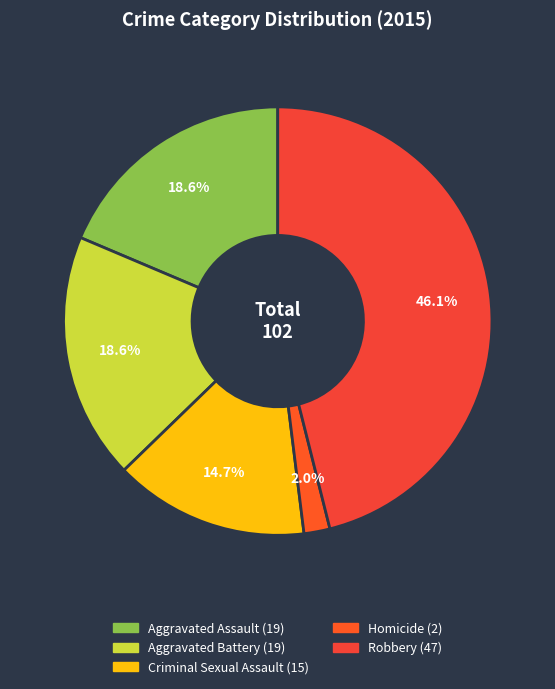

True or false: Homicide accounts for 2% of the total.

True